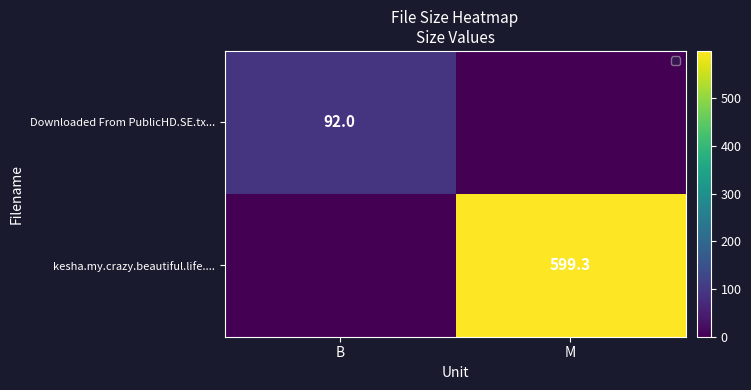

At how many categories does at least one series exceed 436?

1